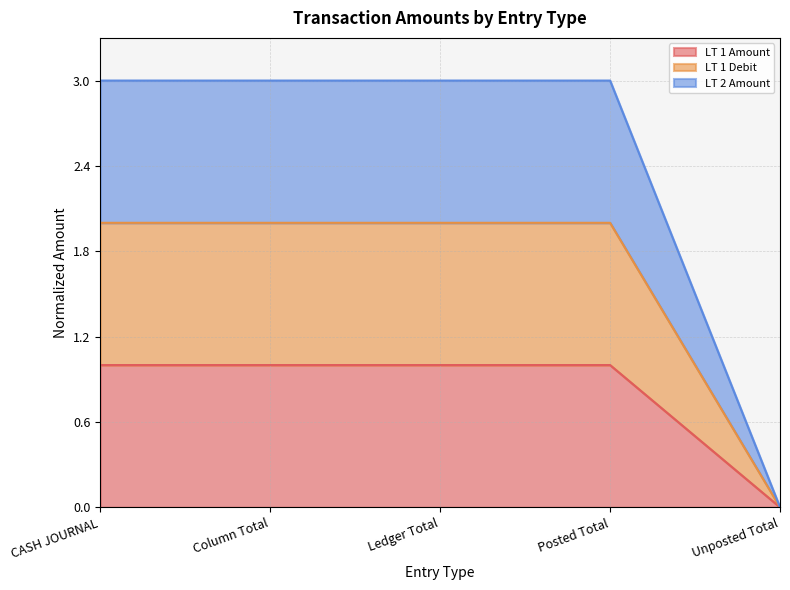

At which category is the sum across all series the highest?

CASH JOURNAL